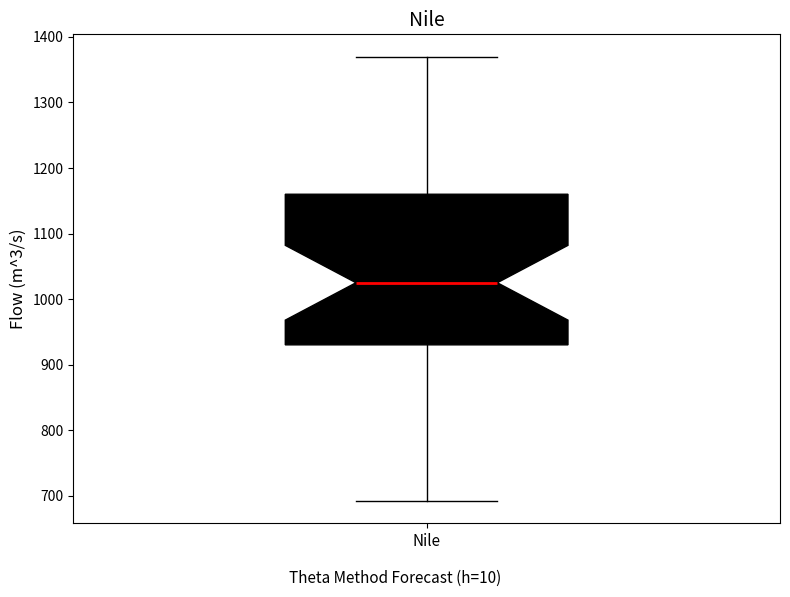

Where does the lower whisker of the box for Nile end on the y-axis? The values are not printed on the chart, so give them approximately, as read against the axis.

690